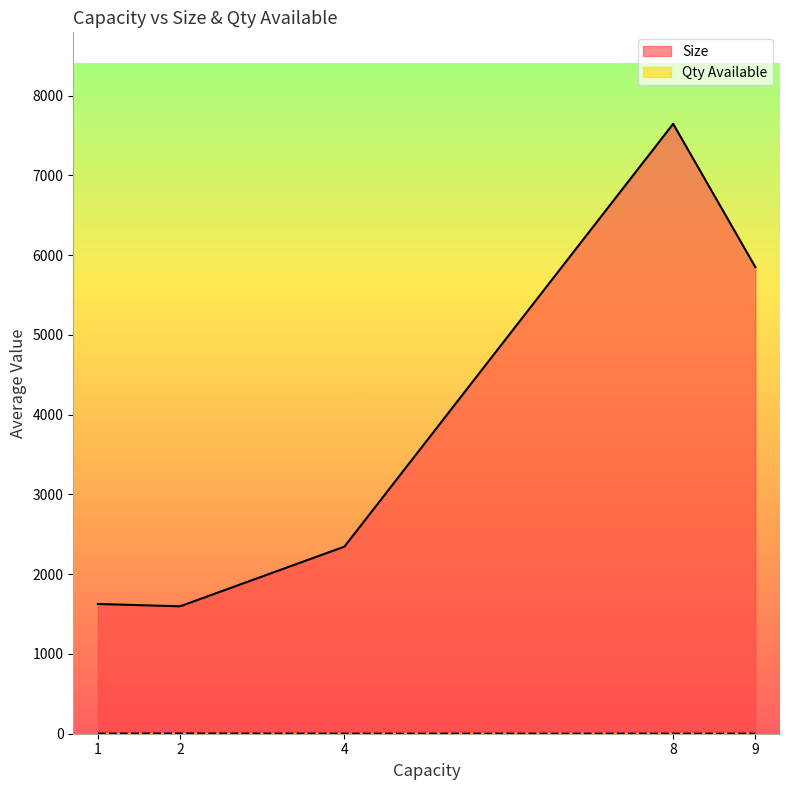

What is the minimum value for Size?

1597.5